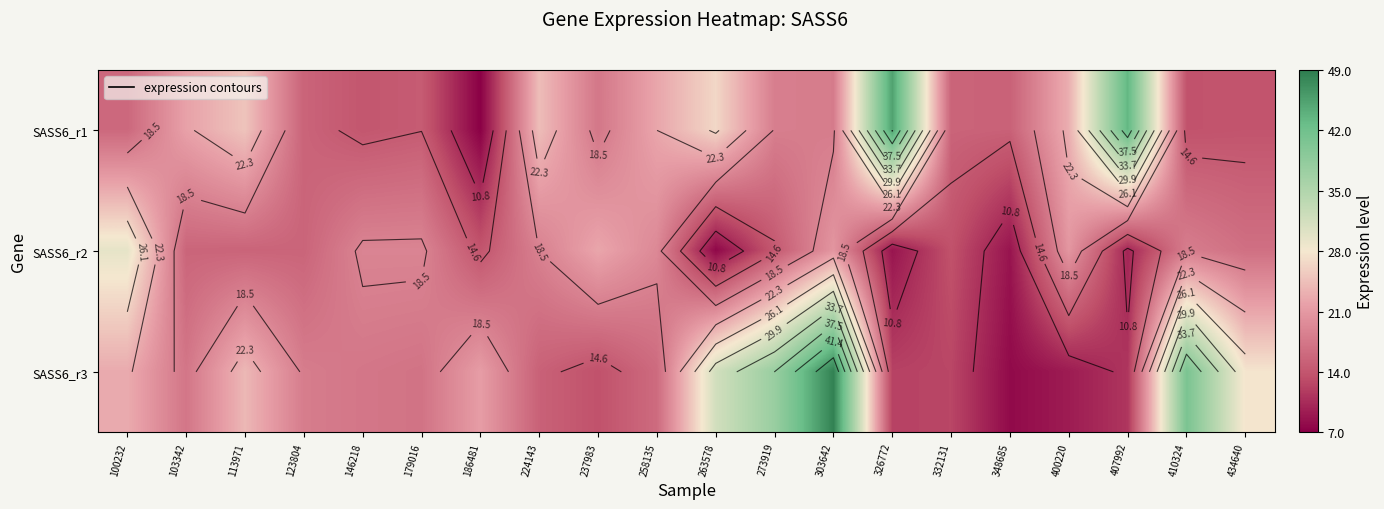

At which label is SASS6_r1 closest to 26?

263578